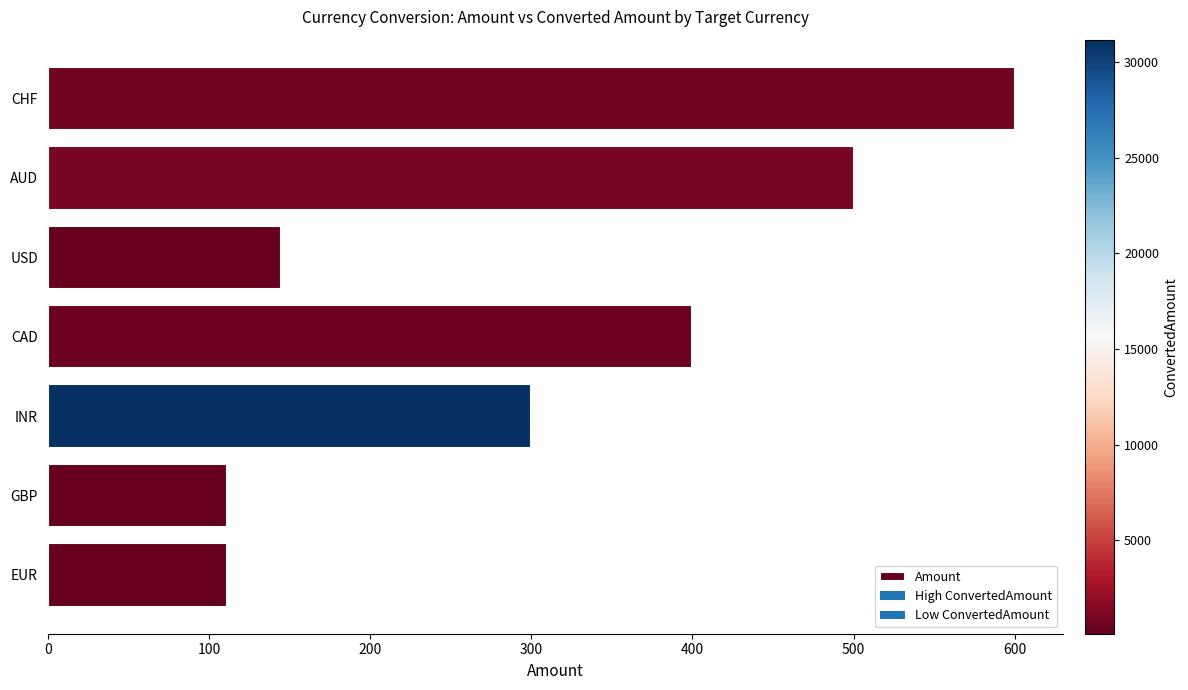

Where is the data nearest to the value 355?

CAD